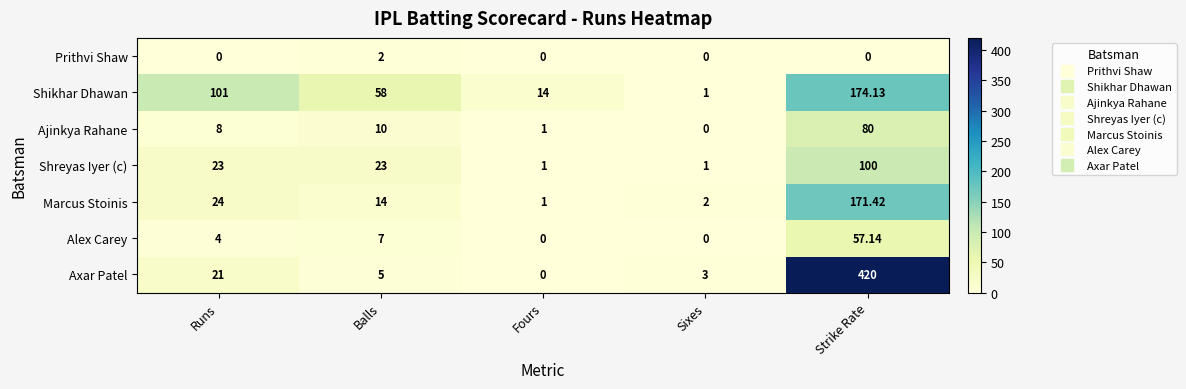

What is the spread (max minus min) of values at Runs?

101.0